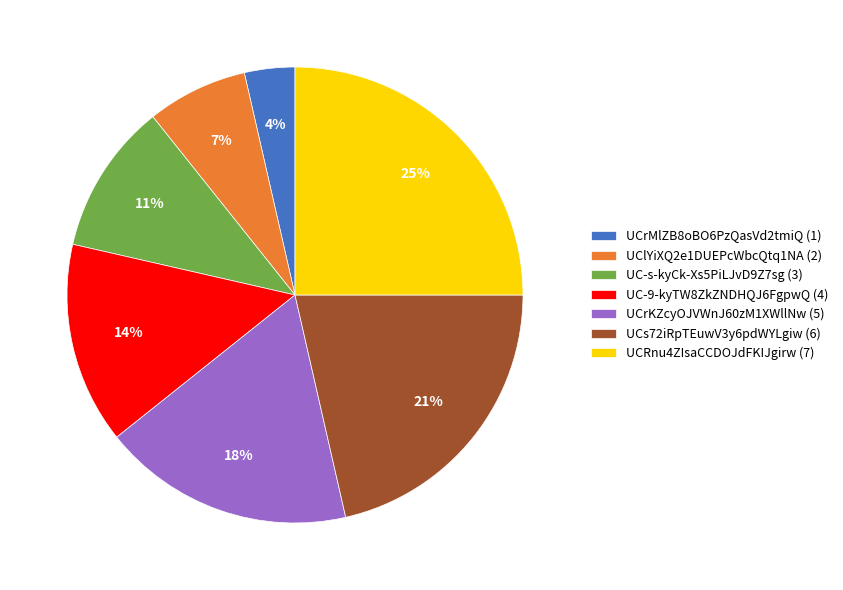

What percentage is the UCrMlZB8oBO6PzQasVd2tmiQ slice, to the nearest percent?

4%